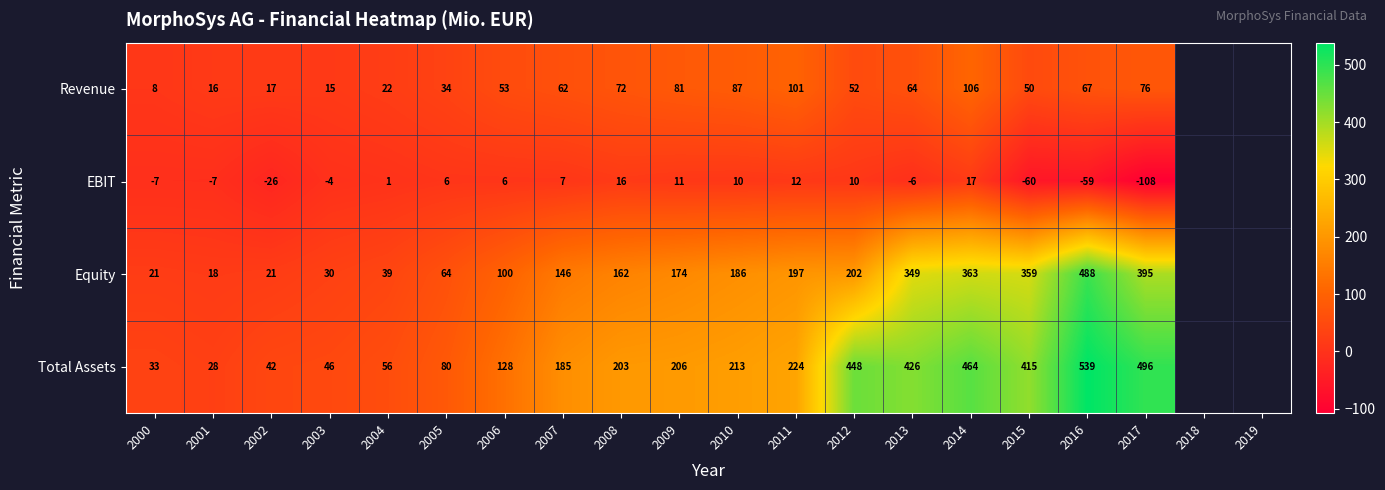

At 2004, list the series in order from smallest to largest.

EBIT, Revenue, Equity, Total Assets